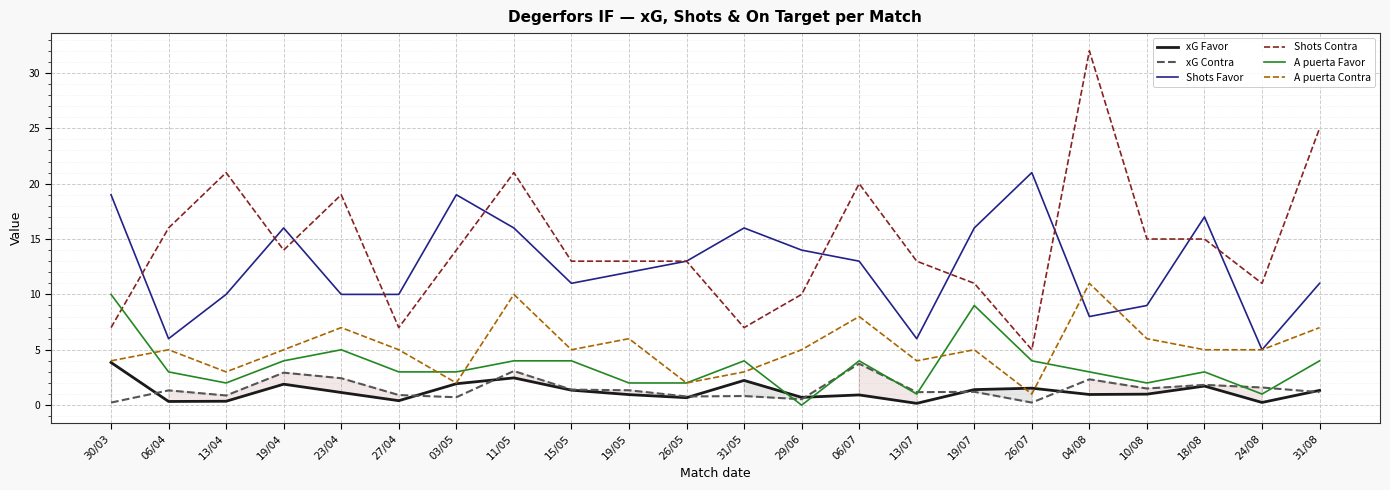

Does the chart display data point markers on the line(s)?

No